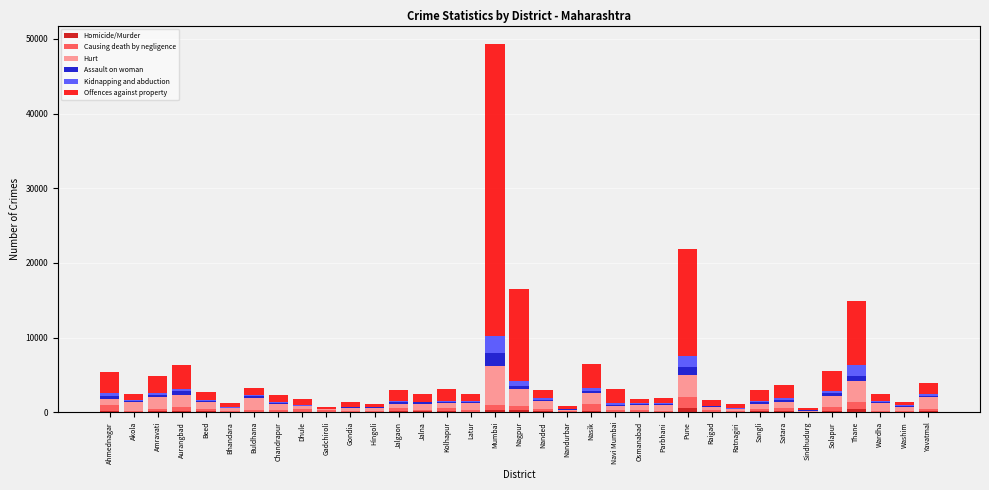

Count the number of data series in this chart.

6